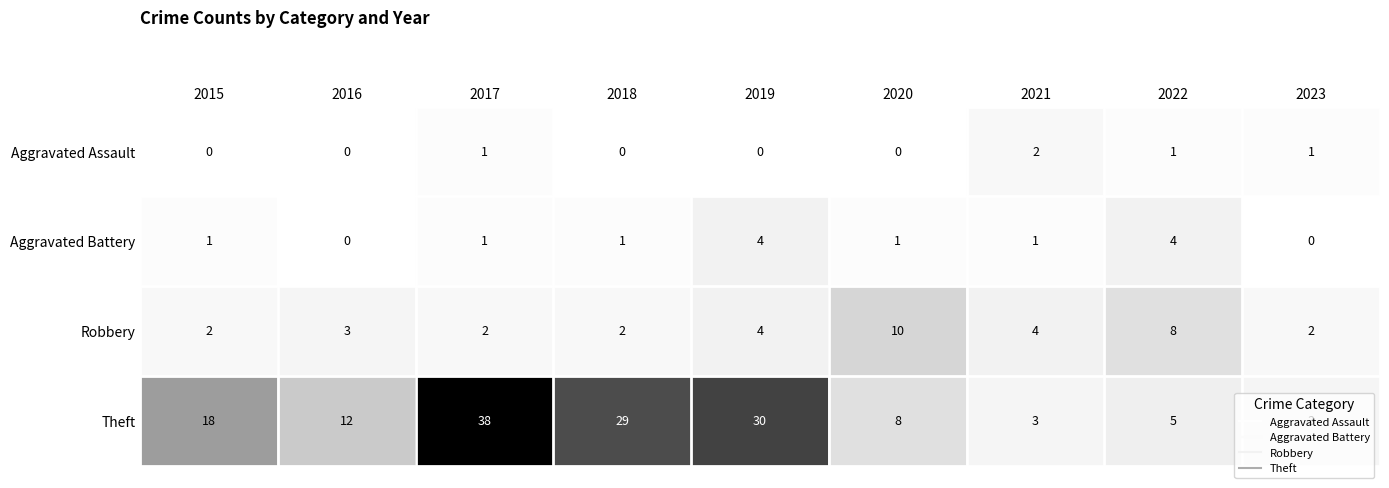

What is the total value across all series at 2017?

42